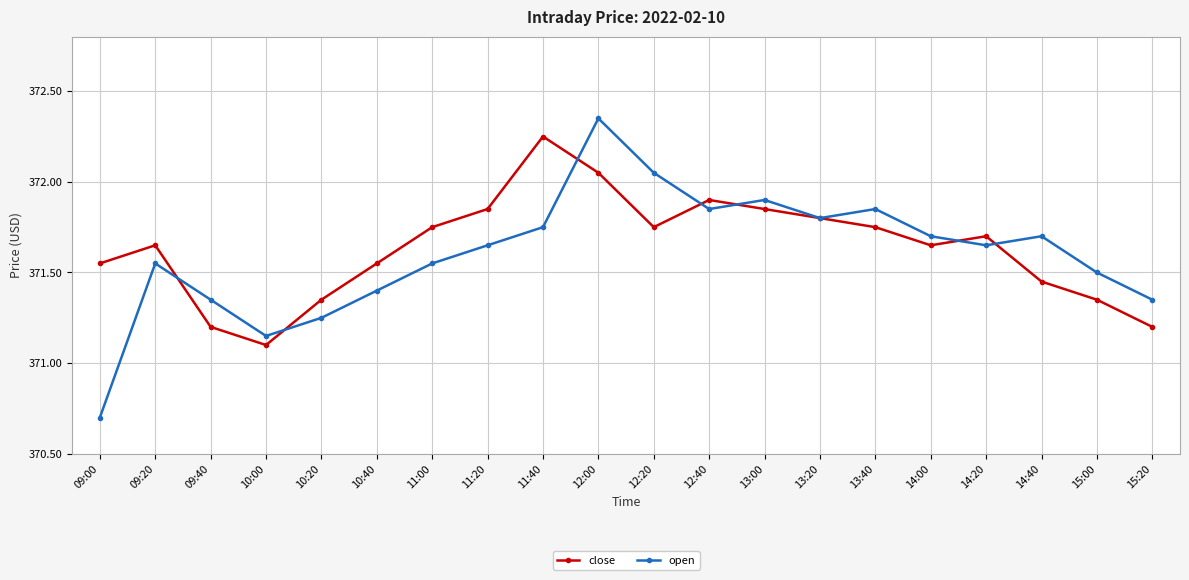

Where is the first local minimum for open?

10:00